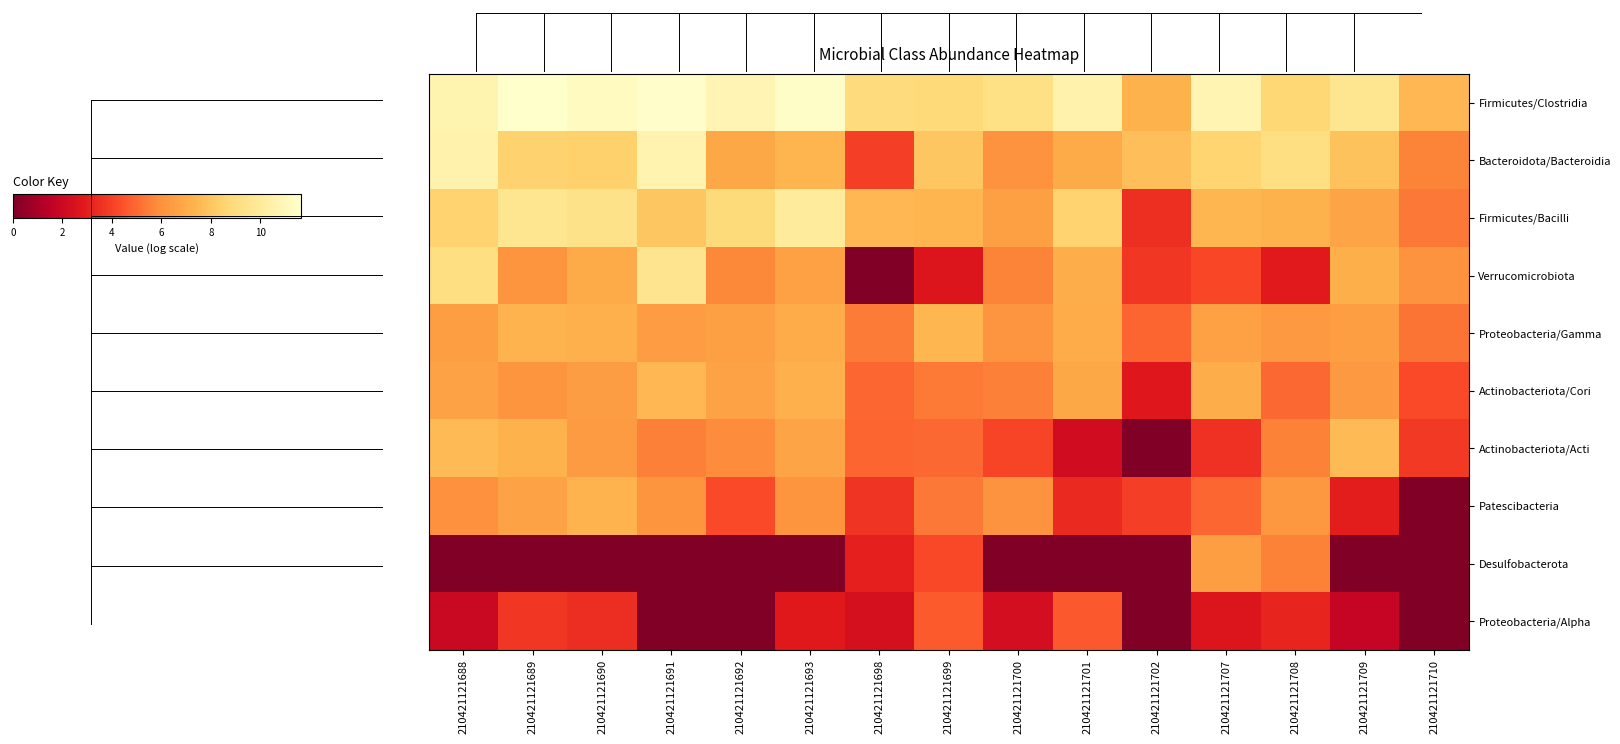

At which category is the sum across all series the highest?

210421121688